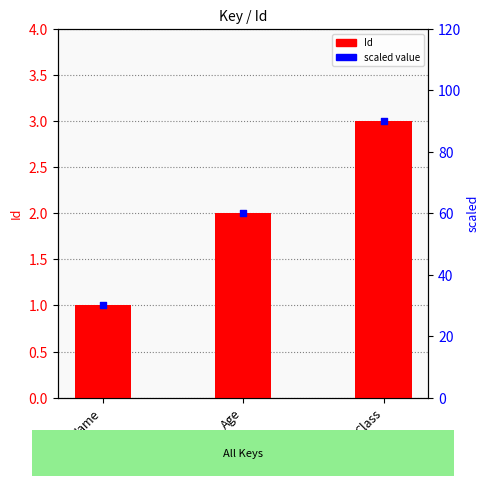

Approximately how many times larger is the value at Age compared to Name?

2.0